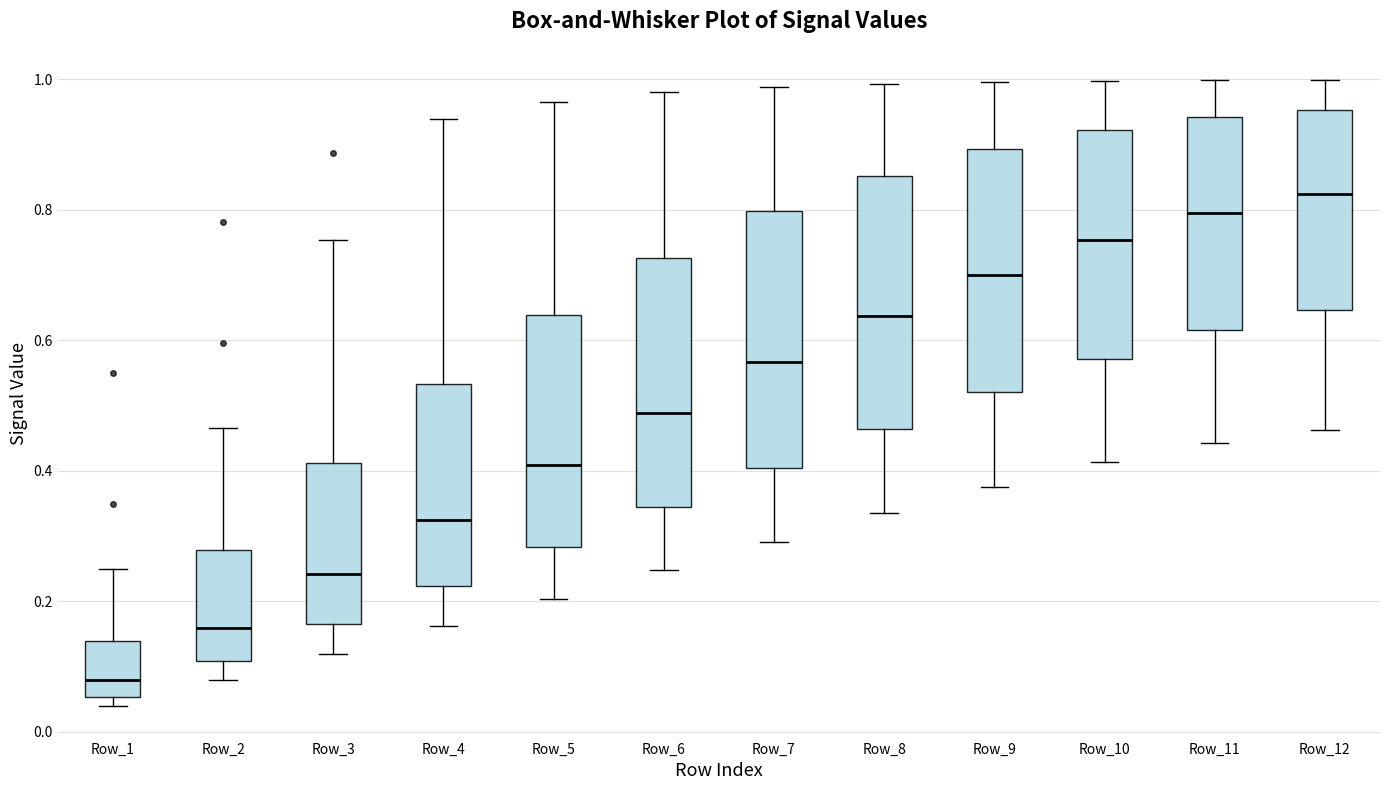

Reading left to right, transcribe this box plot: for each box, give where its median line is, the range the box spans, and where its two whiskers end, as read against the y-axis. The values are not printed on the chart, so give them approximately, as read against the axis.

Row_1: median 0.08, box 0.06 to 0.14, whiskers 0.04 to 0.24
Row_2: median 0.16, box 0.10 to 0.28, whiskers 0.08 to 0.46
Row_3: median 0.24, box 0.16 to 0.42, whiskers 0.12 to 0.76
Row_4: median 0.32, box 0.22 to 0.54, whiskers 0.16 to 0.94
Row_5: median 0.40, box 0.28 to 0.64, whiskers 0.20 to 0.96
Row_6: median 0.48, box 0.34 to 0.72, whiskers 0.24 to 0.98
Row_7: median 0.56, box 0.40 to 0.80, whiskers 0.30 to 0.98
Row_8: median 0.64, box 0.46 to 0.86, whiskers 0.34 to 1.00
Row_9: median 0.70, box 0.52 to 0.90, whiskers 0.38 to 1.00
Row_10: median 0.76, box 0.58 to 0.92, whiskers 0.42 to 1.00
Row_11: median 0.80, box 0.62 to 0.94, whiskers 0.44 to 1.00
Row_12: median 0.82, box 0.64 to 0.96, whiskers 0.46 to 1.00